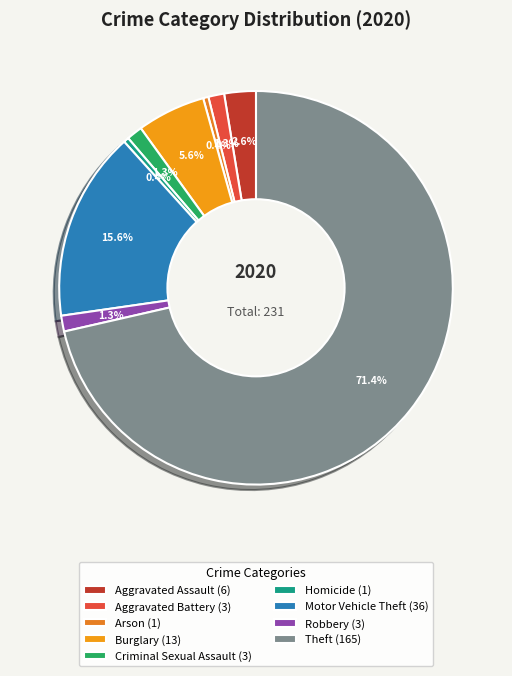

What percentage is NOT represented by Robbery?

98.7%